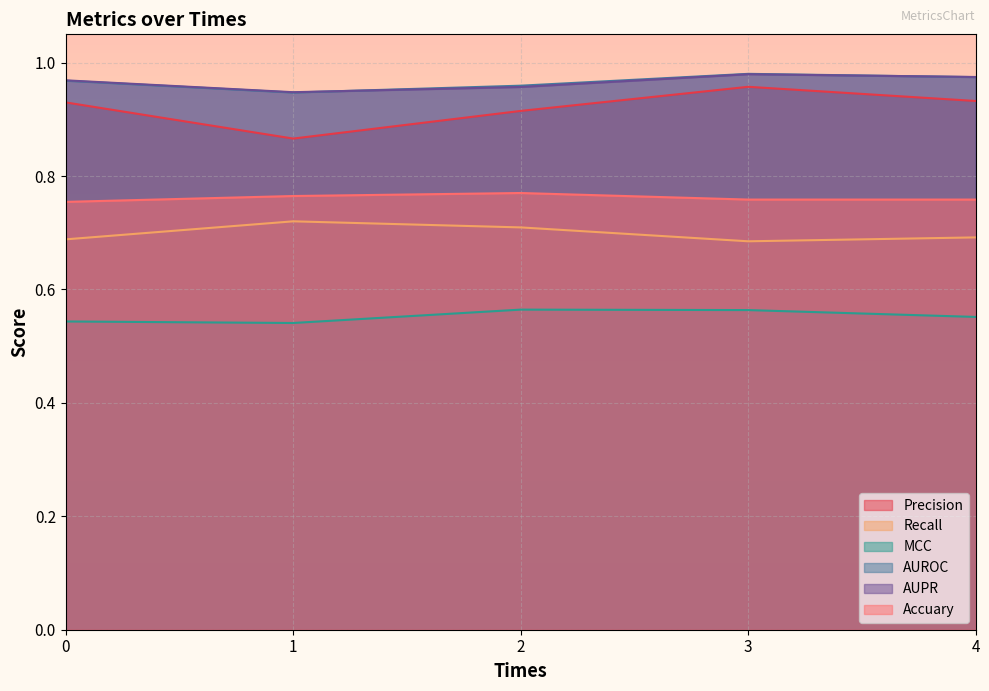

Where is the first local maximum for Accuary?

2